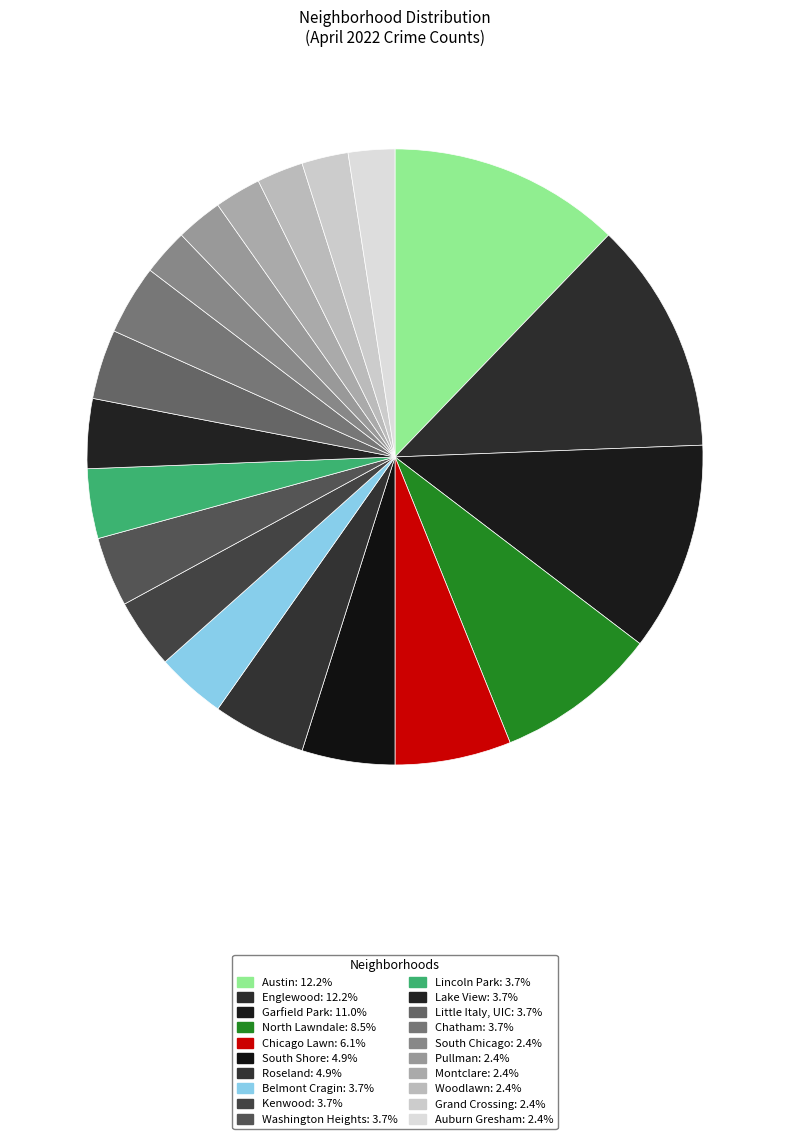

Count the number of slices in the pie.

20